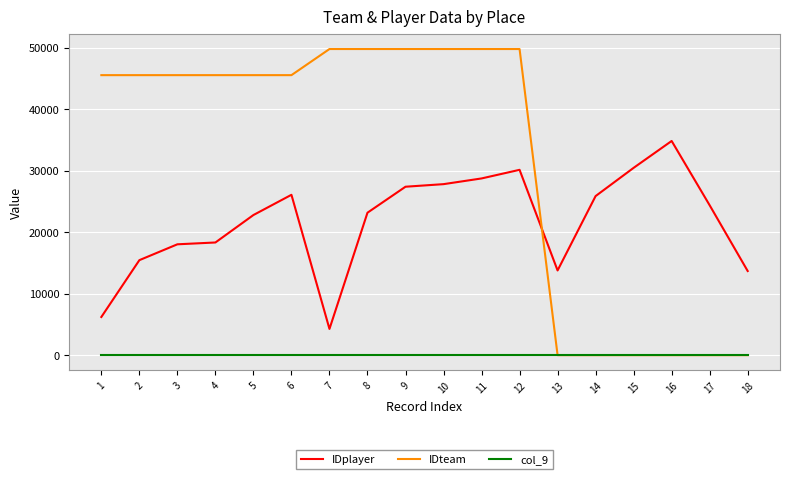

Does the chart have visible grid lines?

Yes